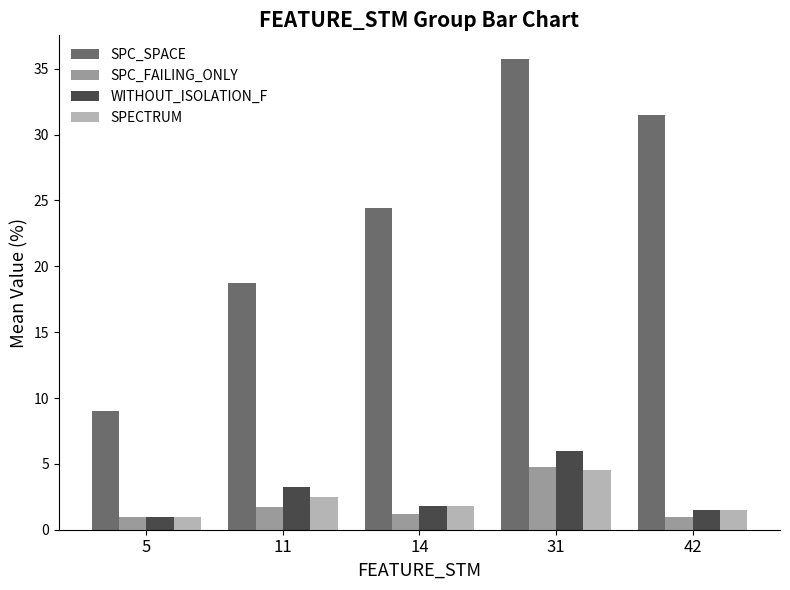

The WITHOUT_ISOLATION_F series shows 1.0 at 5. True or false?

True